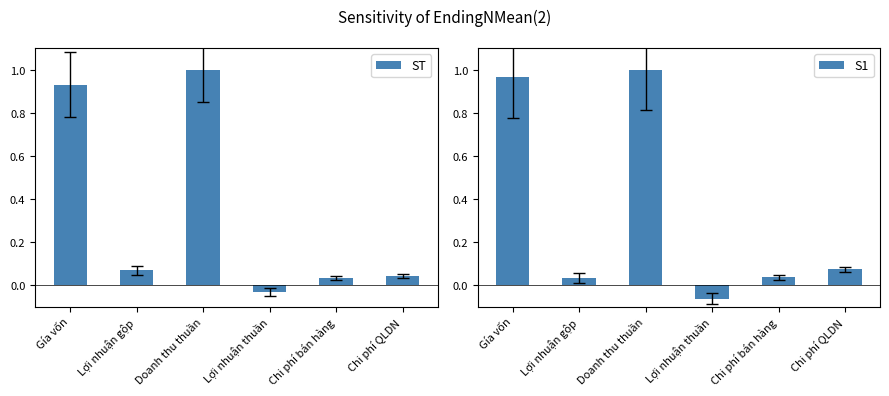

At Lợi nhuận thuần, list the series in order from largest to smallest.

ST, S1